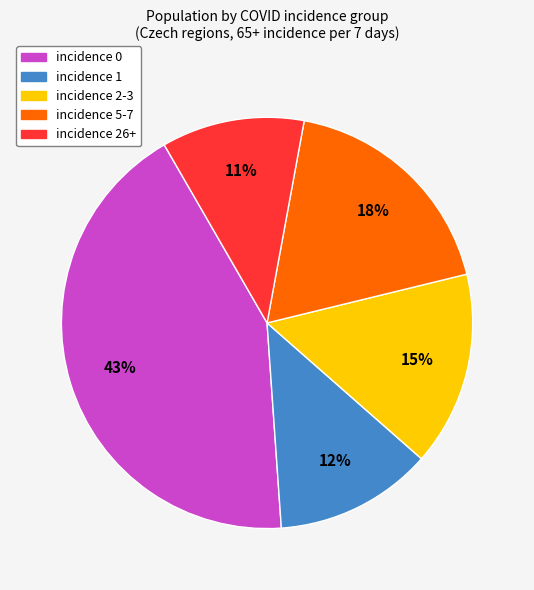

Do incidence 5-7 and incidence 1 together represent more than half of the pie?

No